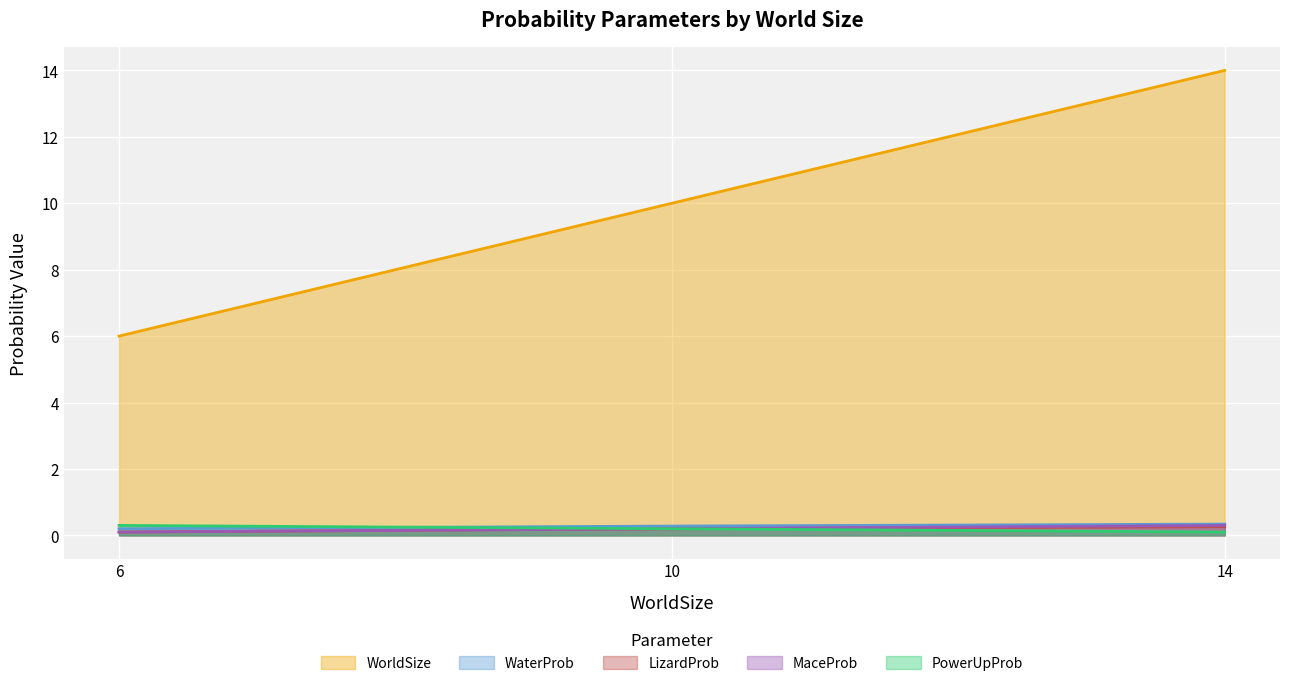

True or false: WaterProb has a value of 0.1 at 10.

False